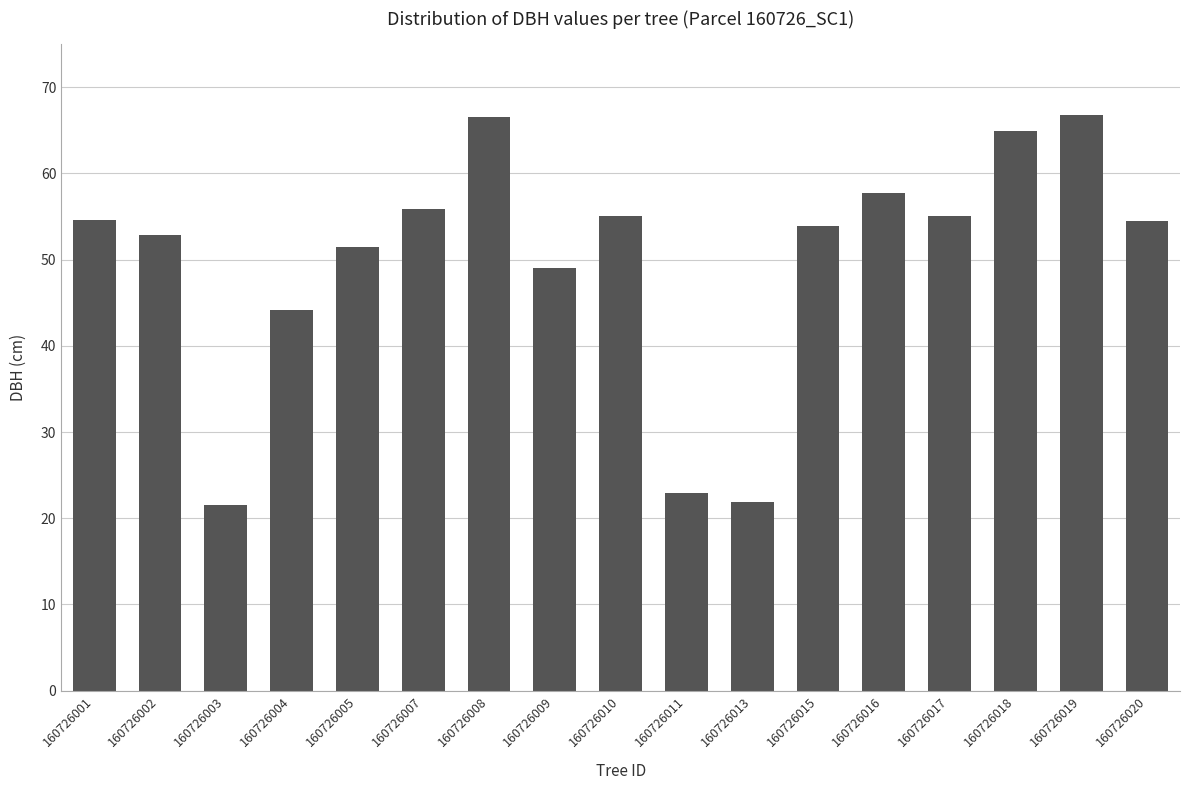

Is it true that the value at 160726016 is 77.1?

False